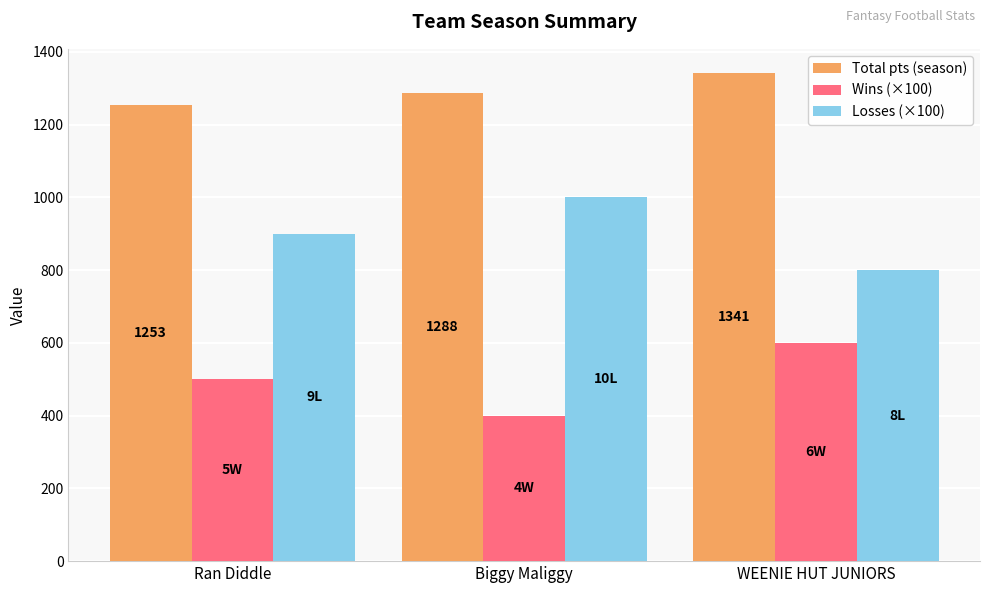

What is the label of the 2nd bar from the left?

Biggy Maliggy